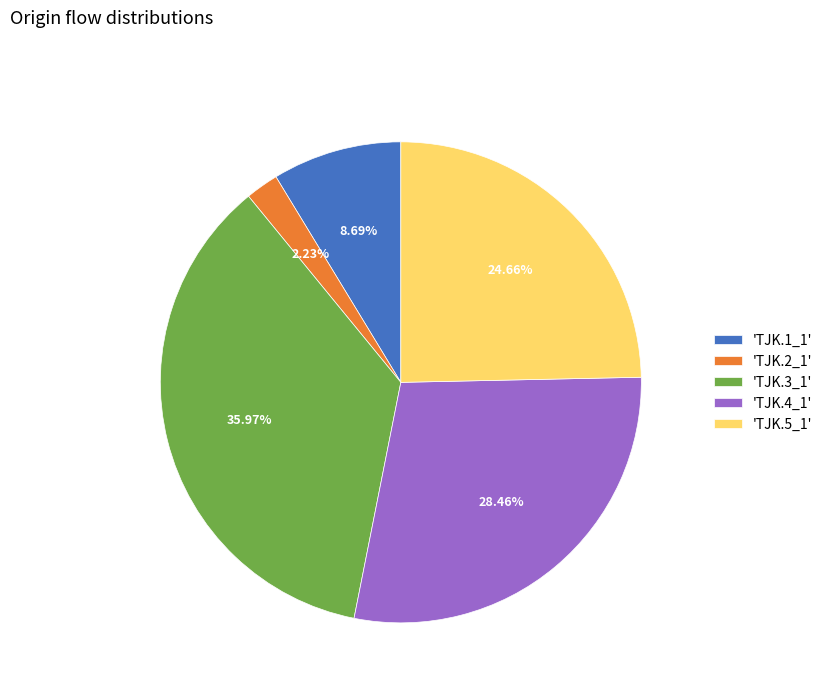

Count the number of slices in the pie.

5